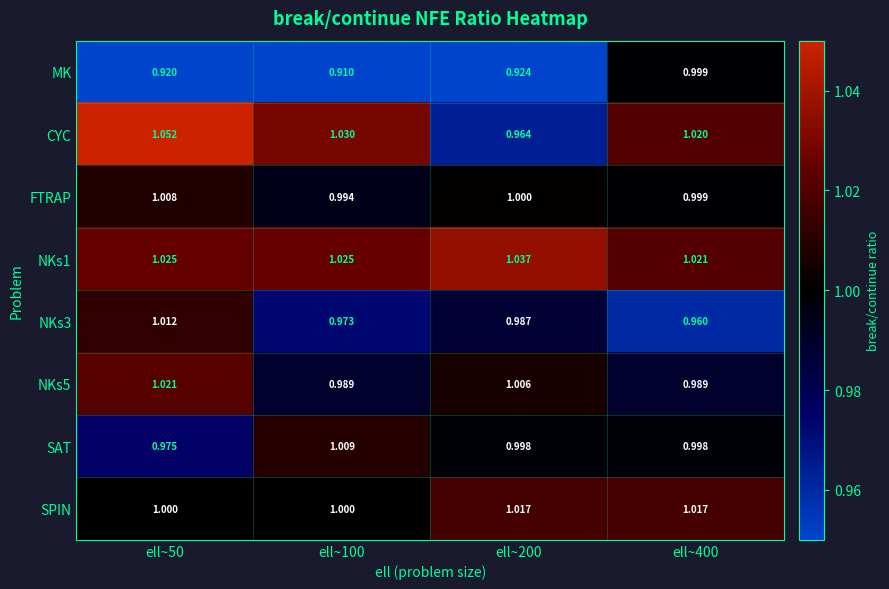

Is the value of SAT at ell~100 greater than the value of FTRAP at ell~200?

Yes